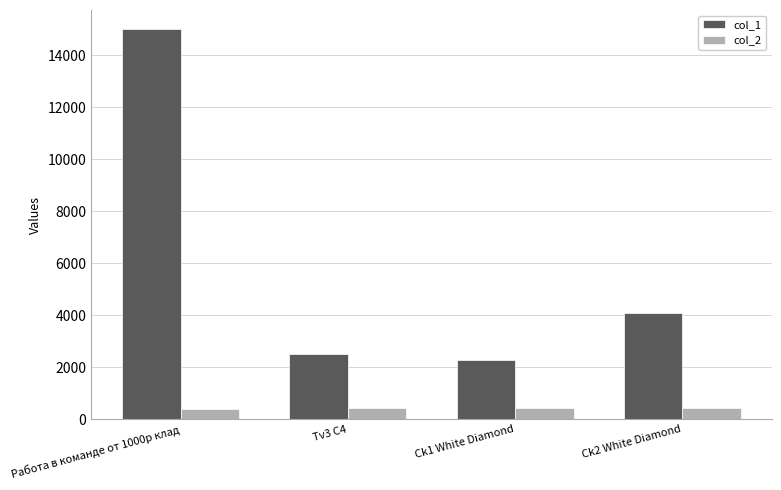

Is the value of col_2 at Ck1 White Diamond greater than the value of col_1 at Работа в команде от 1000р клад?

No